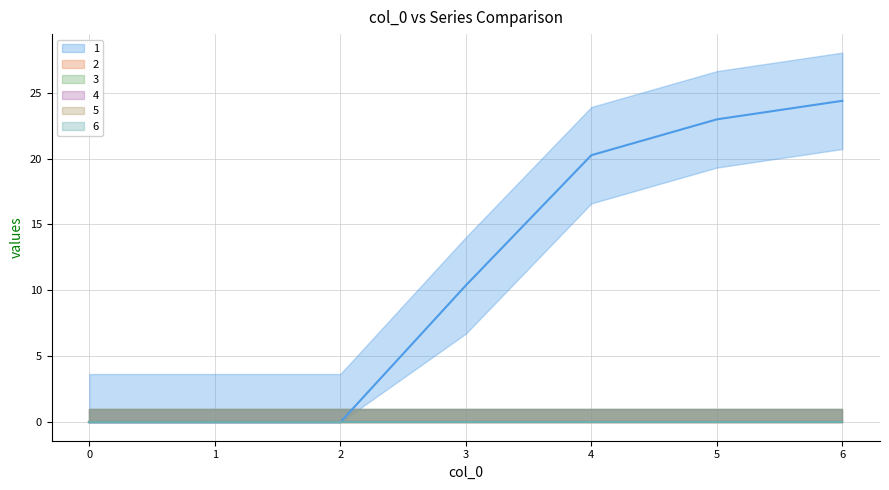

What is the sum of the 1 values at 4 and 5?

43.2